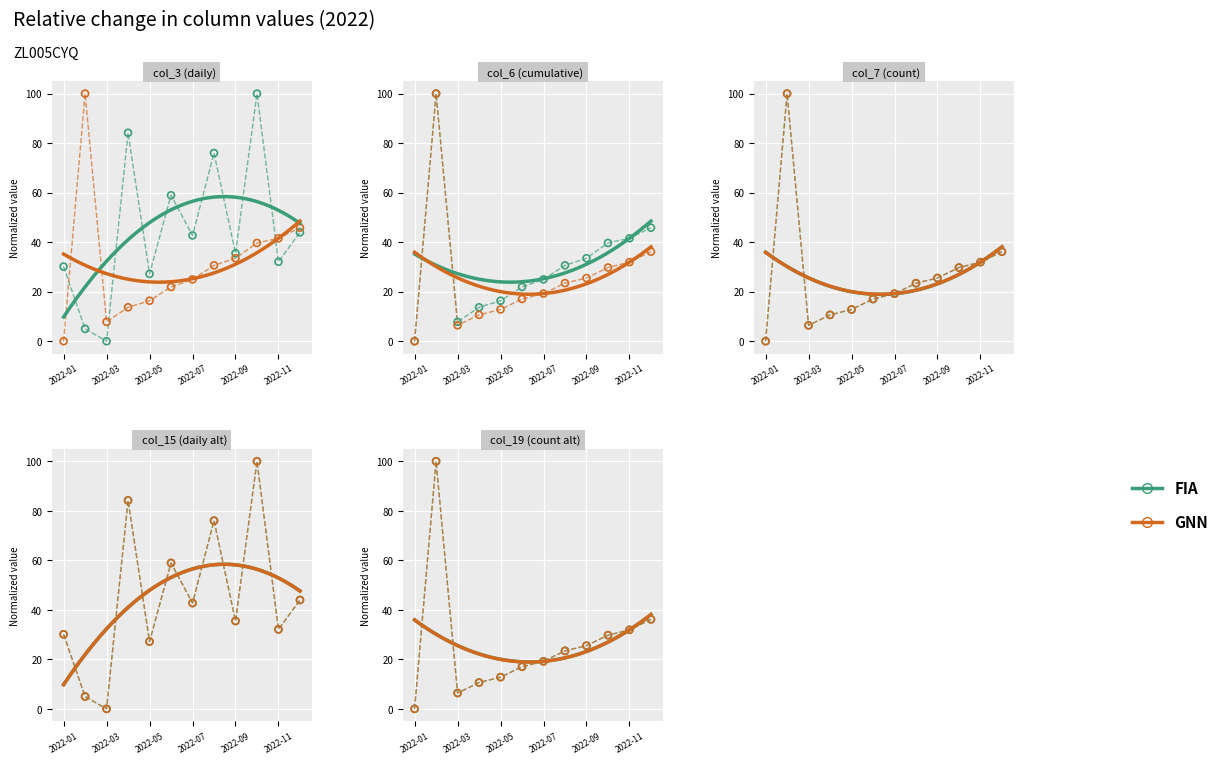

Which series contains the lowest Y value?

FIA